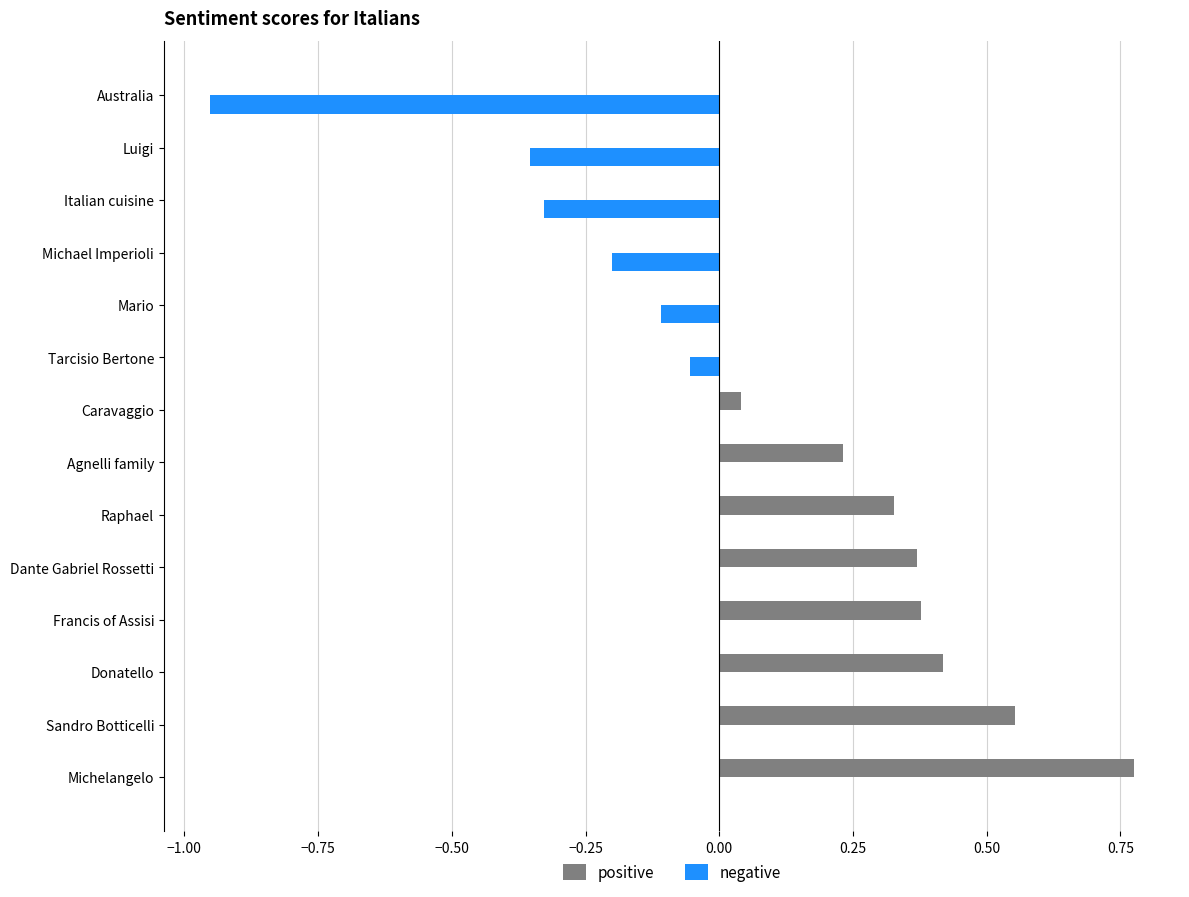

At which category is the sum across all series the highest?

Michelangelo